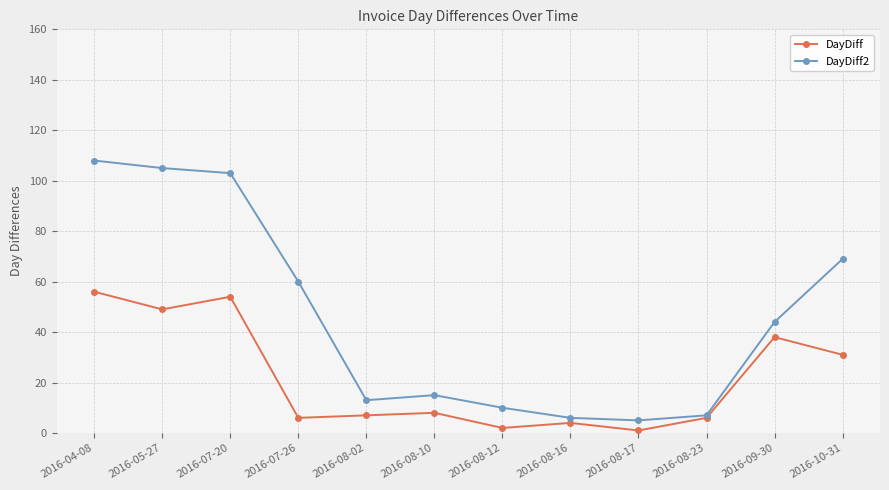

Which series has the largest range (max minus min)?

DayDiff2